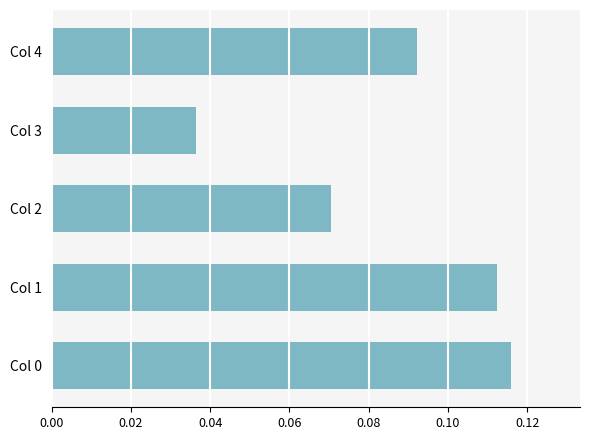

At which category does the chart reach its minimum across all series?

Col 3